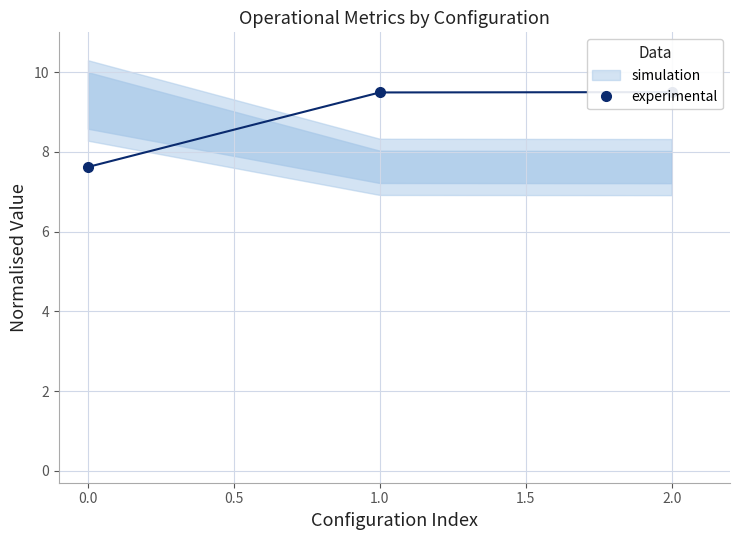

Count the values in the range 7 to 9.

1